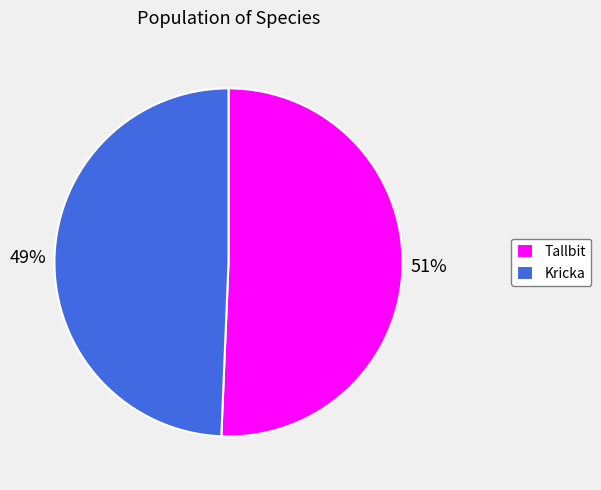

Which slice is the largest?

Tallbit